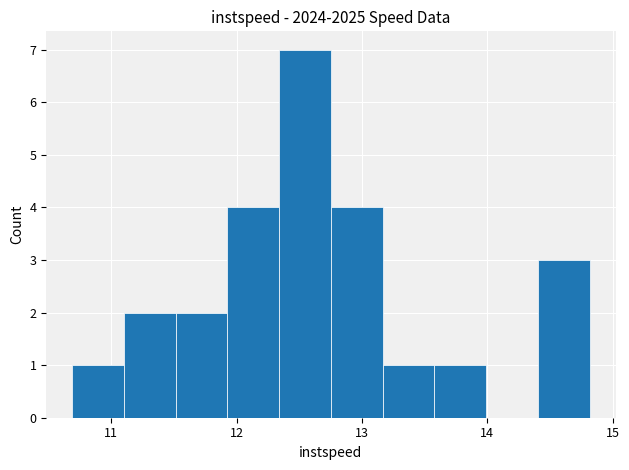

Which range on the x-axis has the tallest bar?

12.3 to 12.8